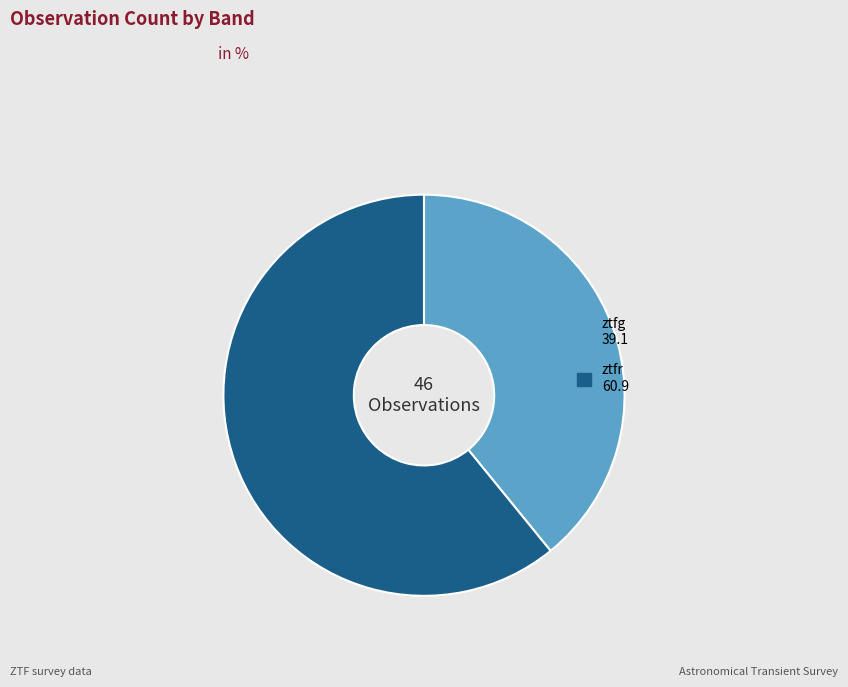

Rank the categories by value from lowest to highest.

ztfg, ztfr